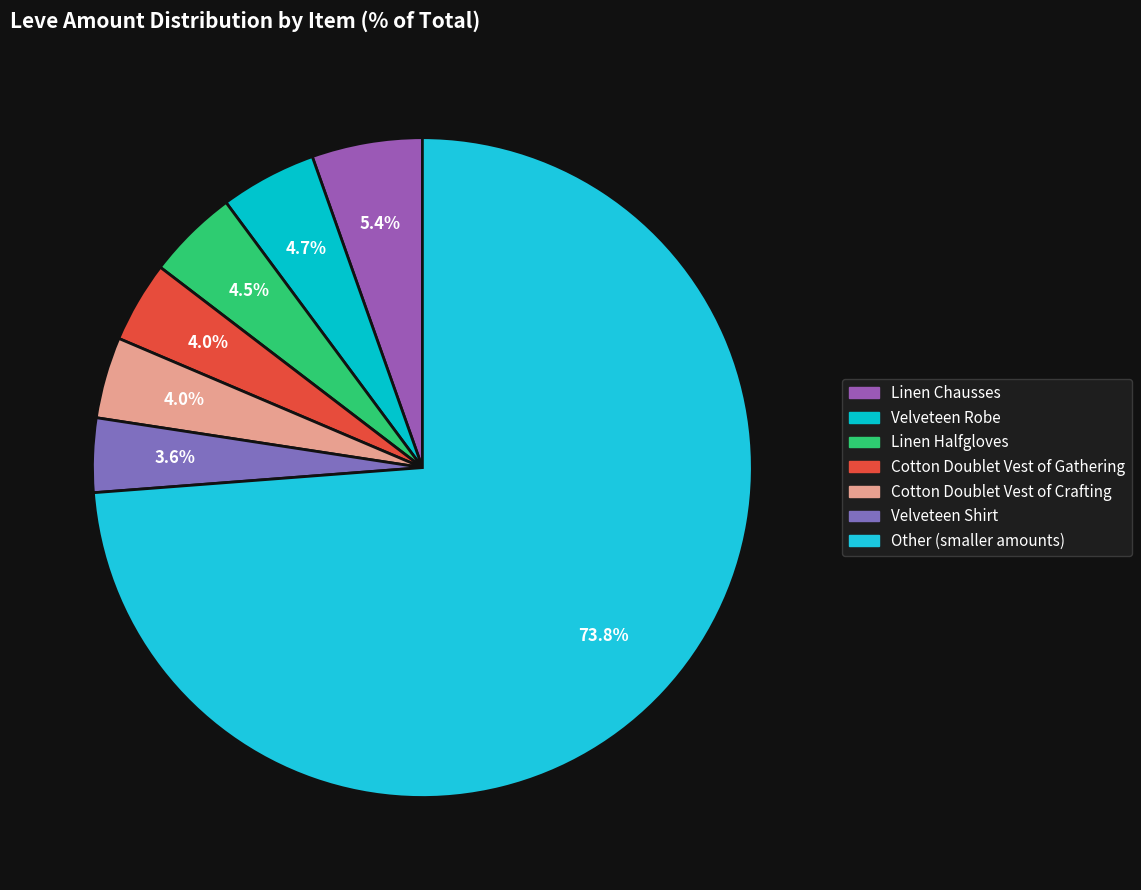

To the nearest percent, what is the average slice percentage?

14%